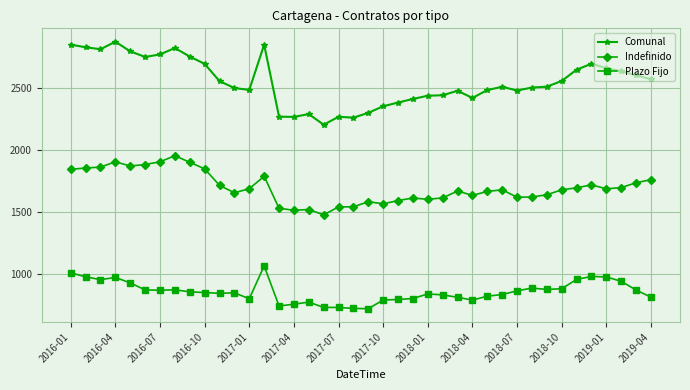

What is the value of the Comunal point at the 20th from the left?

2258